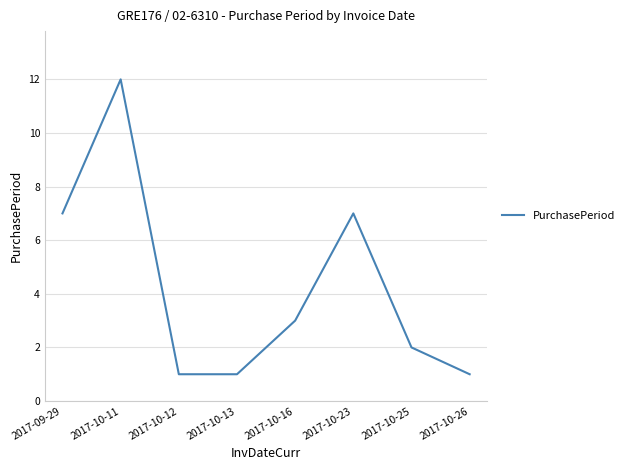

What is the difference between the second highest and second lowest values?

6